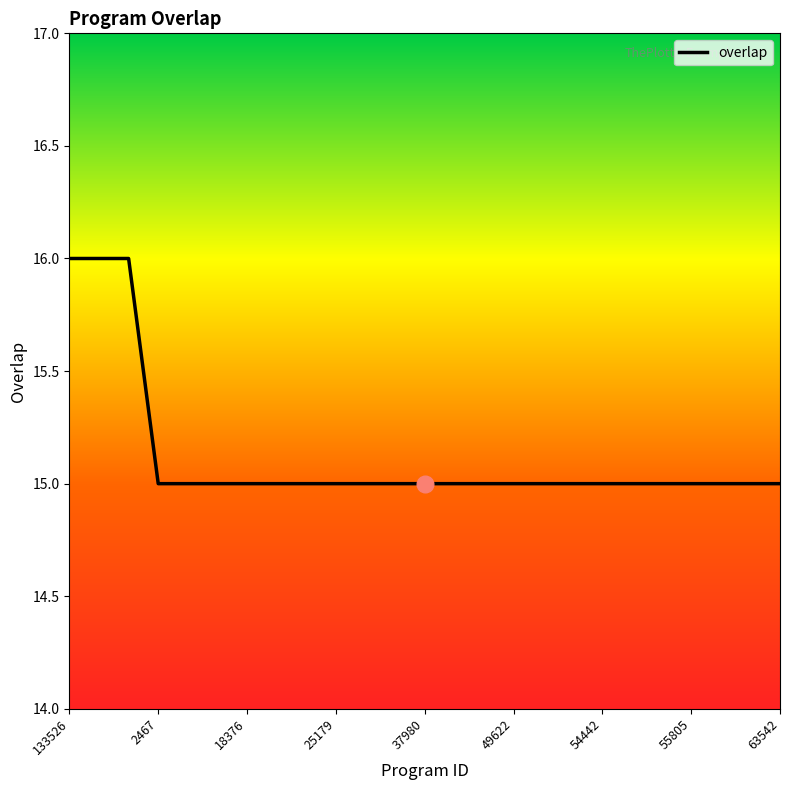

What is the maximum value shown in the chart?

16